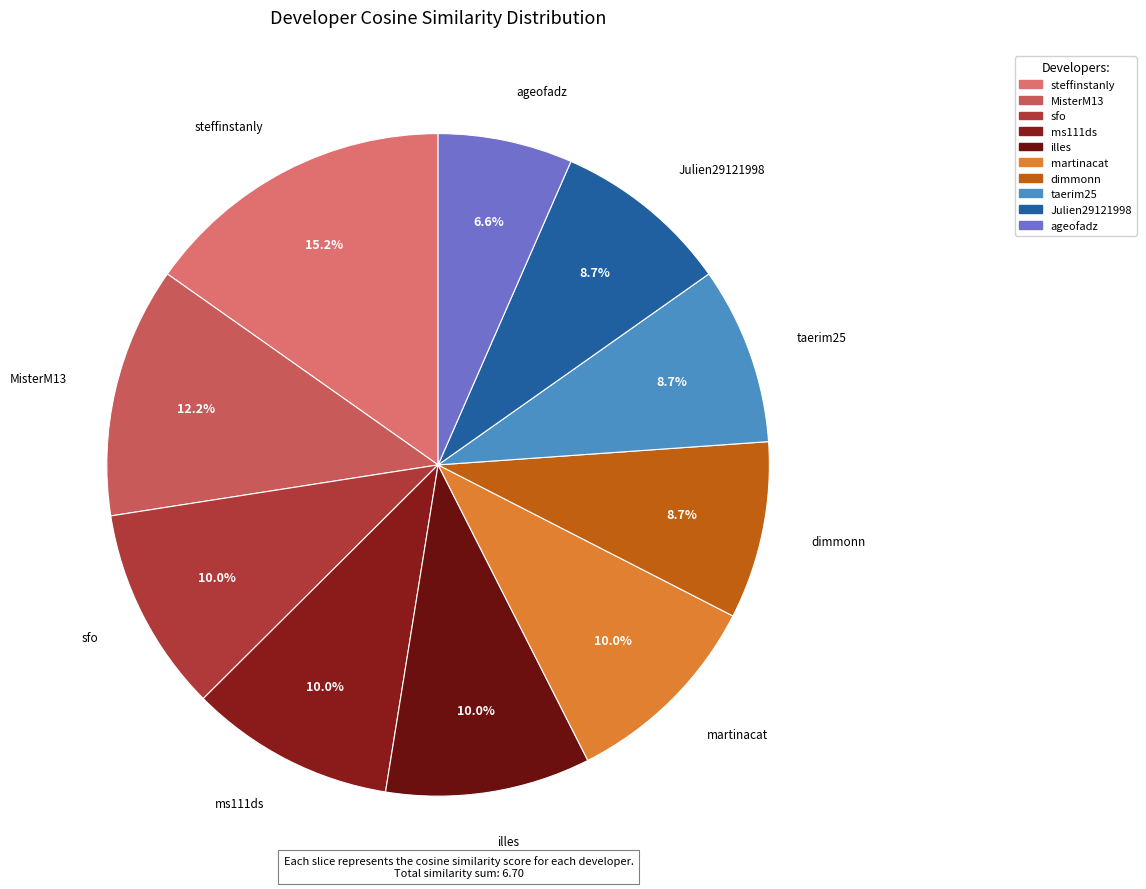

Is there any slice that represents more than half of the pie?

No